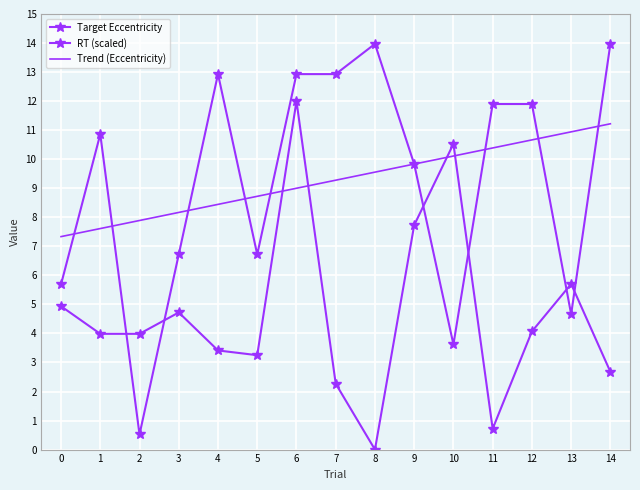

What is the lowest value of the Trend (Eccentricity) series?

7.3